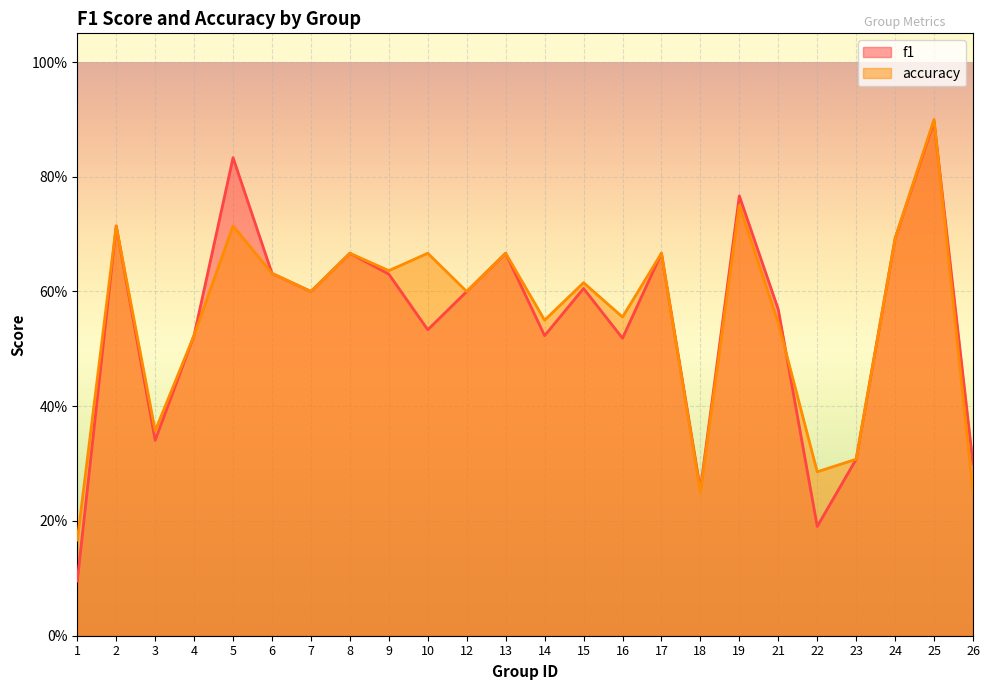

Reading left to right, extract all data points from this chart.

f1: 0.1	0.7	0.3	0.5	0.8	0.6	0.6	0.7	0.6	0.5	0.6	0.7	0.5	0.6	0.5	0.7	0.3	0.8	0.6	0.2	0.3	0.7	0.9	0.3
accuracy: 0.2	0.7	0.4	0.5	0.7	0.6	0.6	0.7	0.6	0.7	0.6	0.7	0.6	0.6	0.6	0.7	0.2	0.8	0.5	0.3	0.3	0.7	0.9	0.2